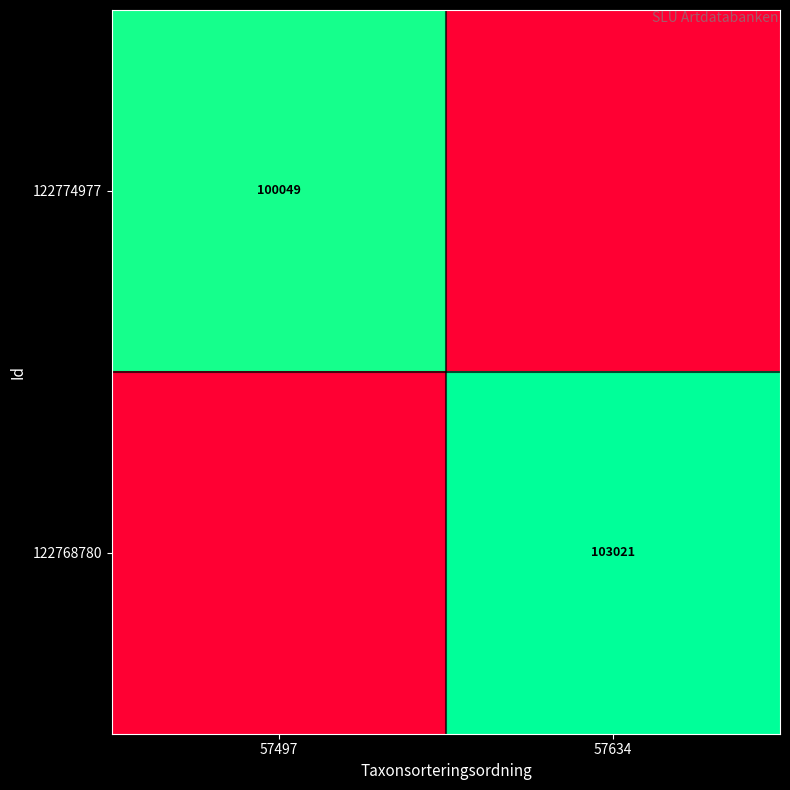

True or false: 122774977 has a value of 155394 at 57497.

False